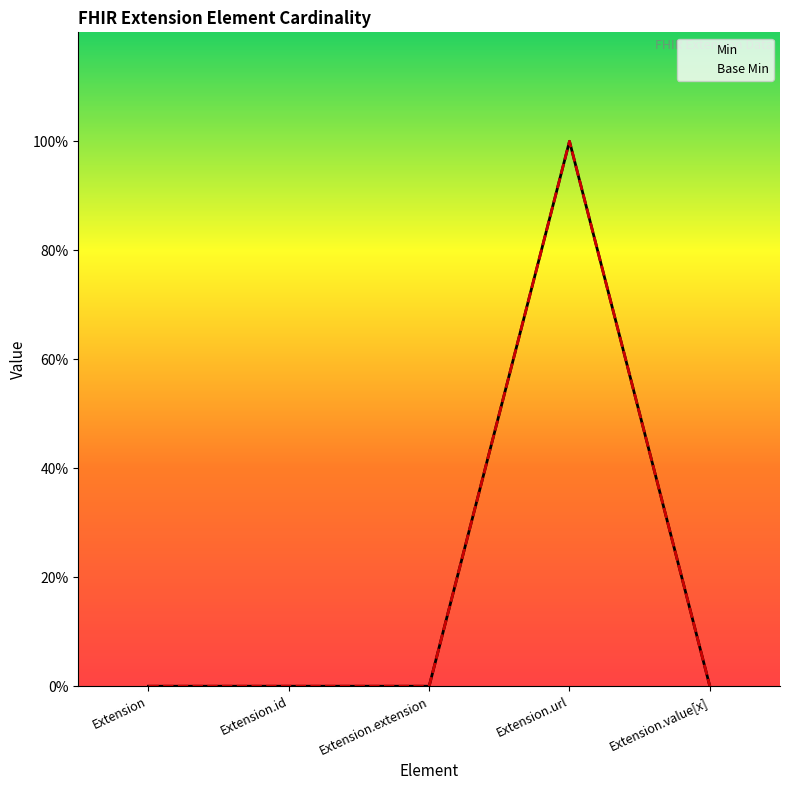

Rank the series by their maximum value, from lowest to highest.

Min, Base Min